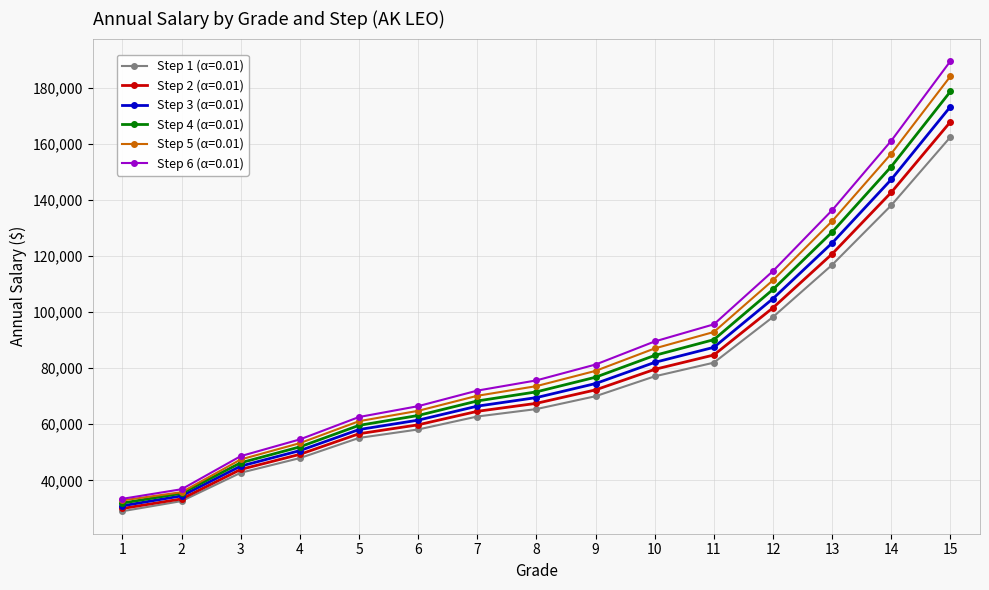

True or false: Step 5 (α=0.01) has more than 2 points higher than both neighbors.

False